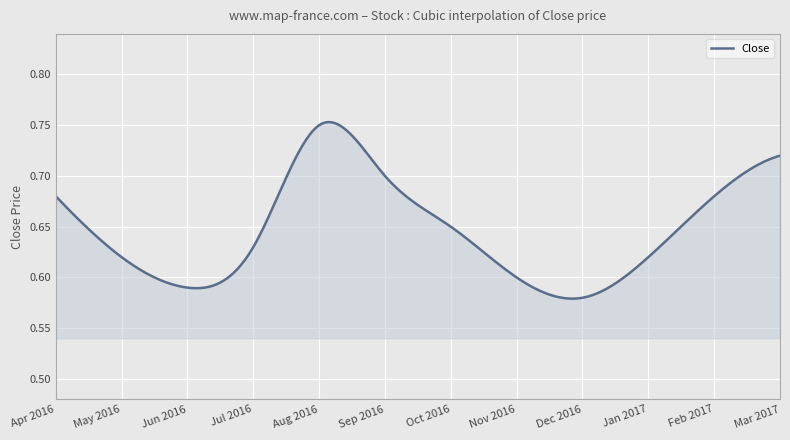

How many lines are shown in the chart?

1